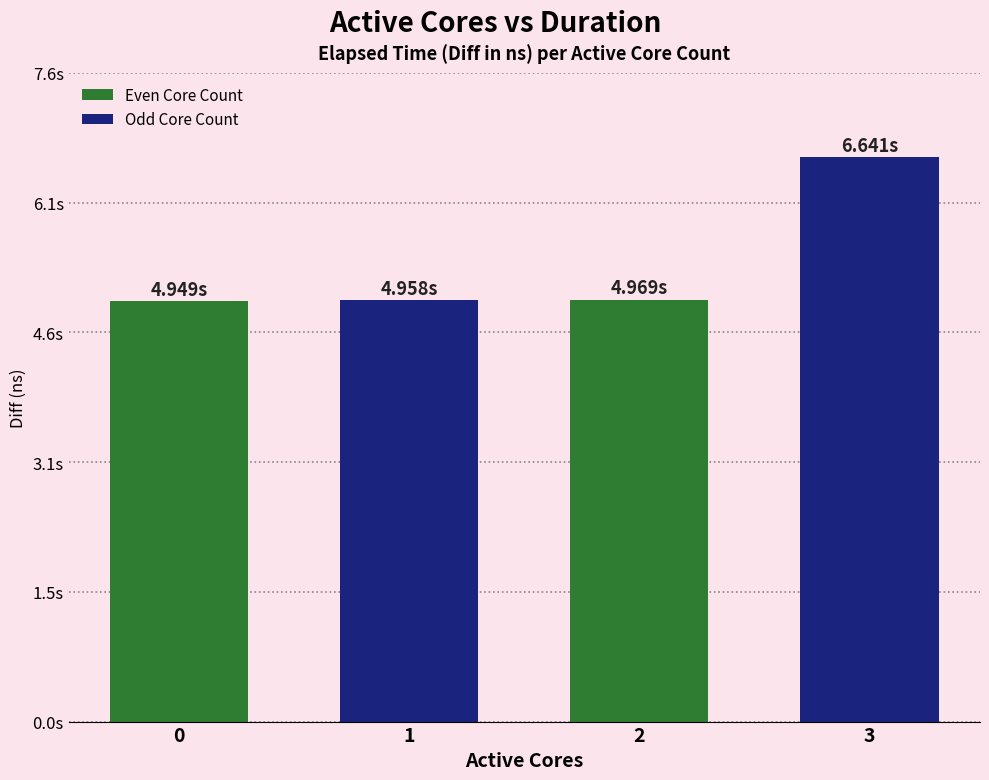

True or false: the data shows 7545961501 at 1.

False